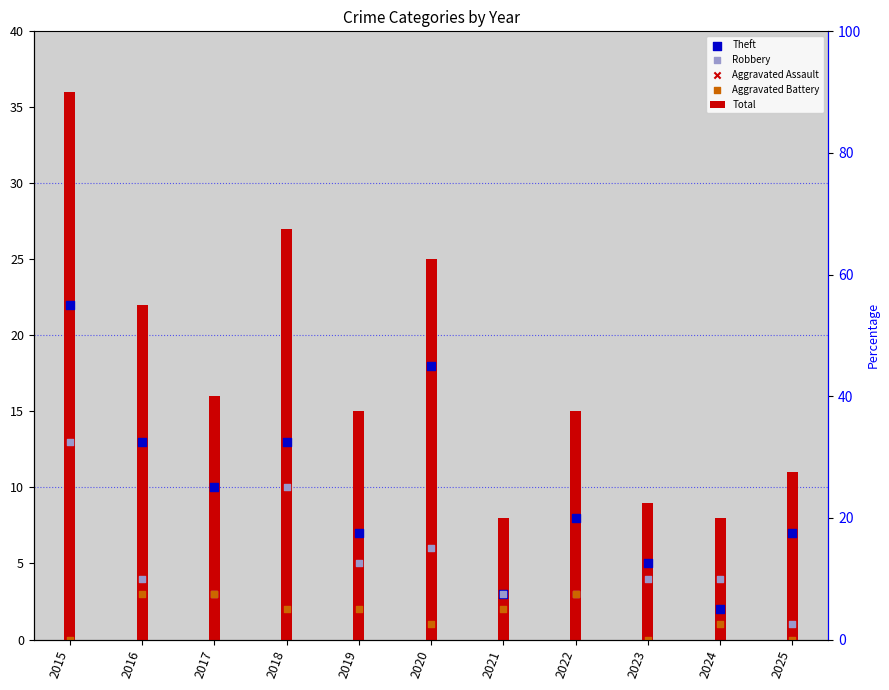

Which series contains the highest Y value?

Total